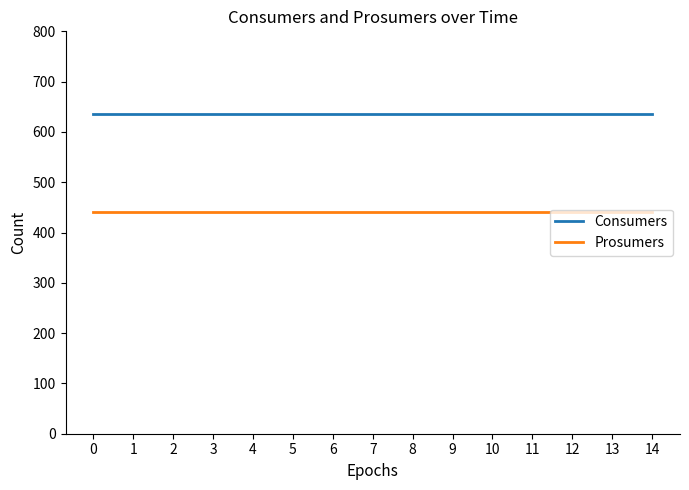

List the series in order of their peak value, lowest first.

Prosumers, Consumers